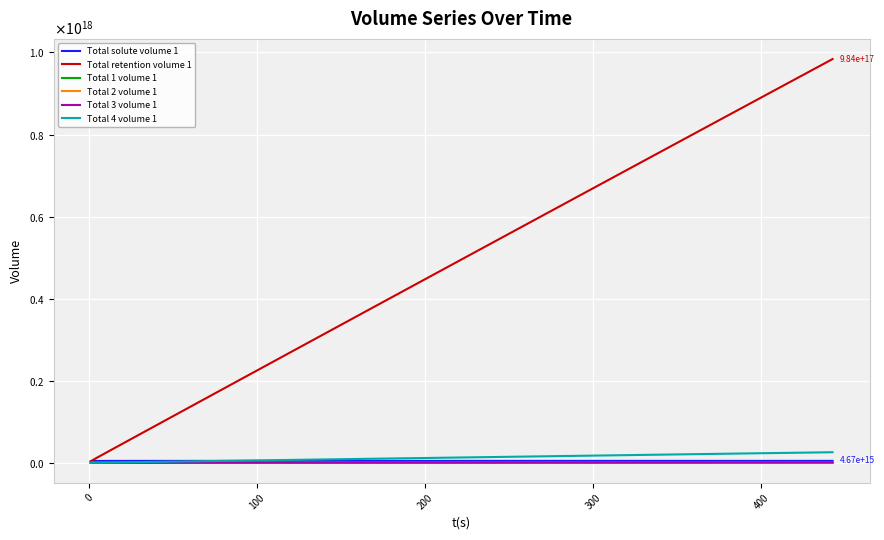

Is this an area chart (filled region under the line)?

No